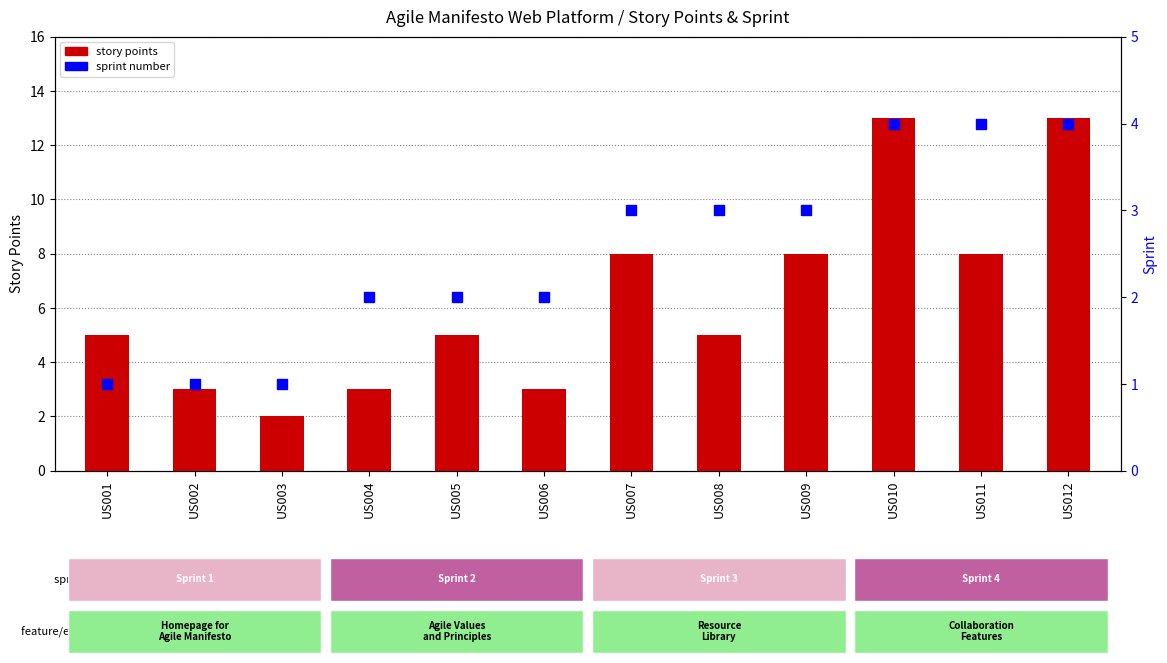

Which series has the largest total across all categories?

story points